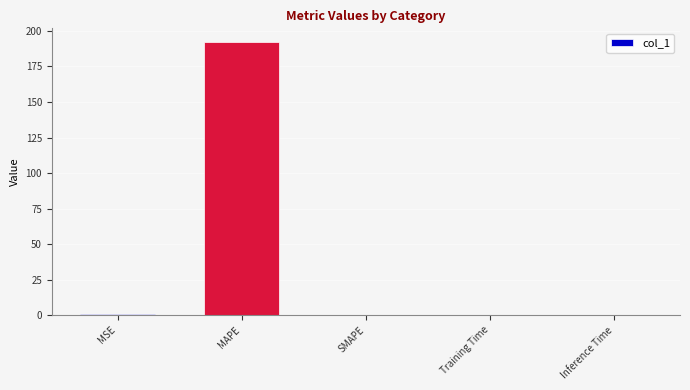

True or false: the data shows 0.0 at Training Time.

True